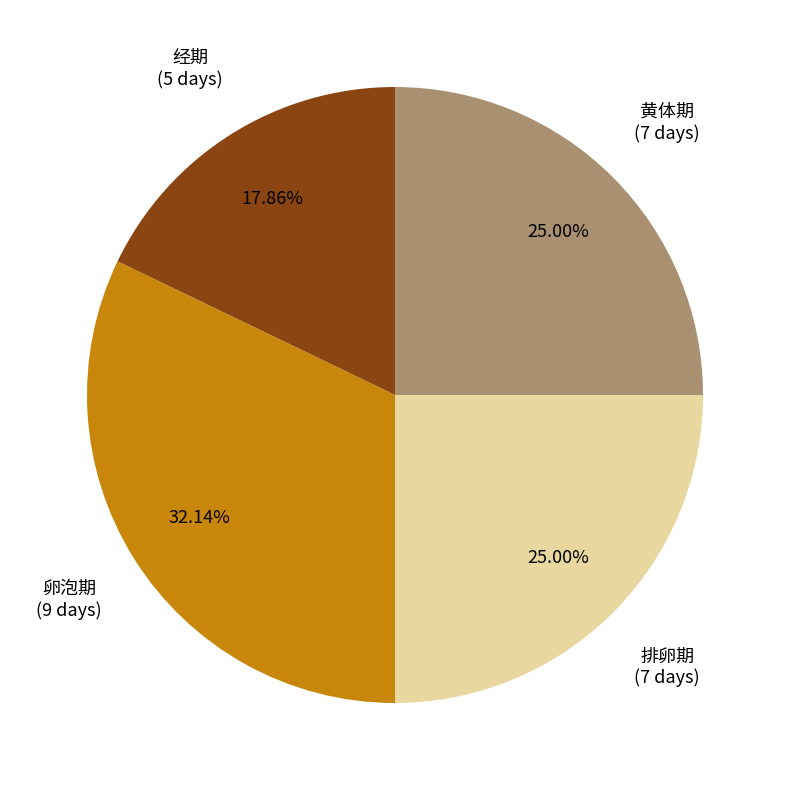

To the nearest percent, what percentage of the pie is 排卵期?

25%